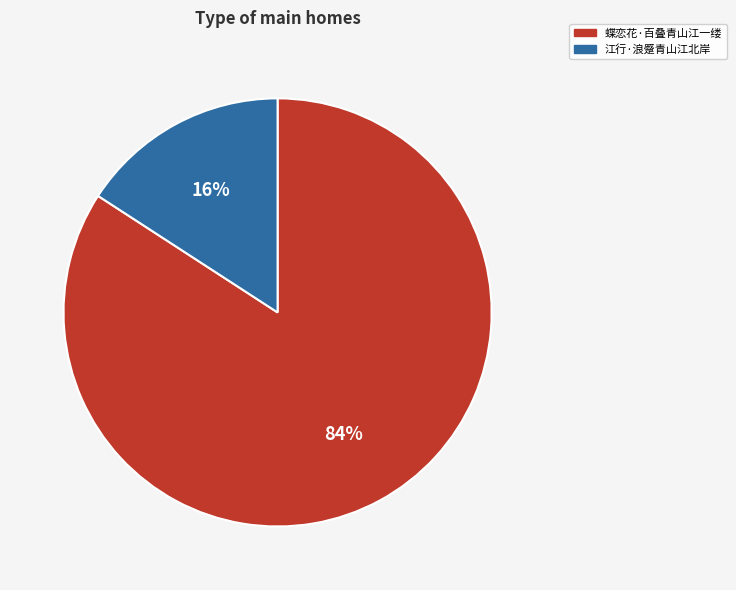

Which category has the smallest portion of the pie?

江行·浪蹙青山江北岸